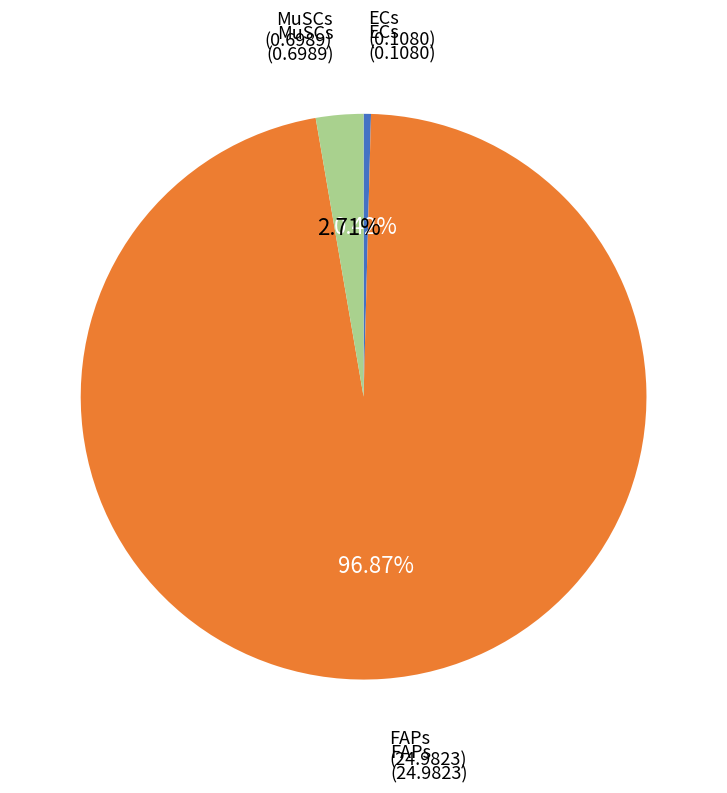

Rank the categories by value from highest to lowest.

FAPs, MuSCs, ECs